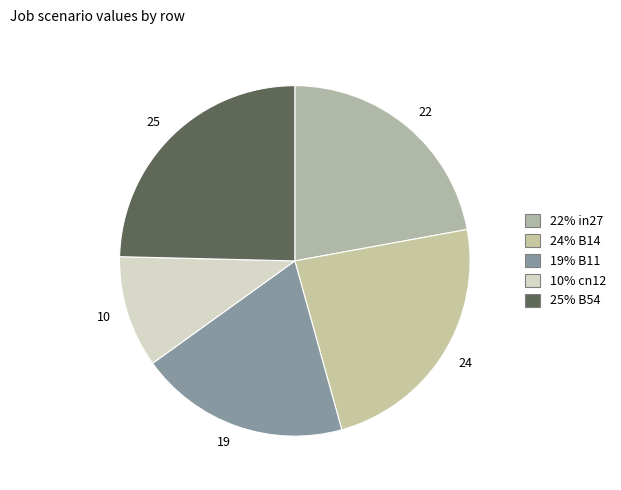

Does 10 represent more than half of the total?

No